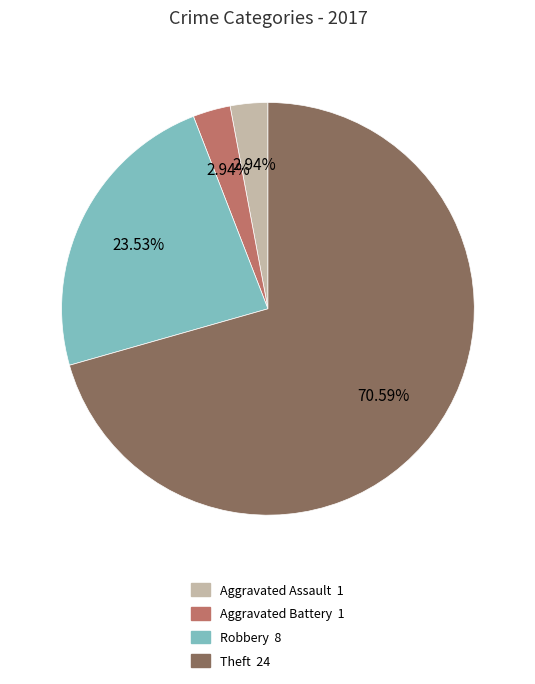

Which category accounts for the majority?

Theft